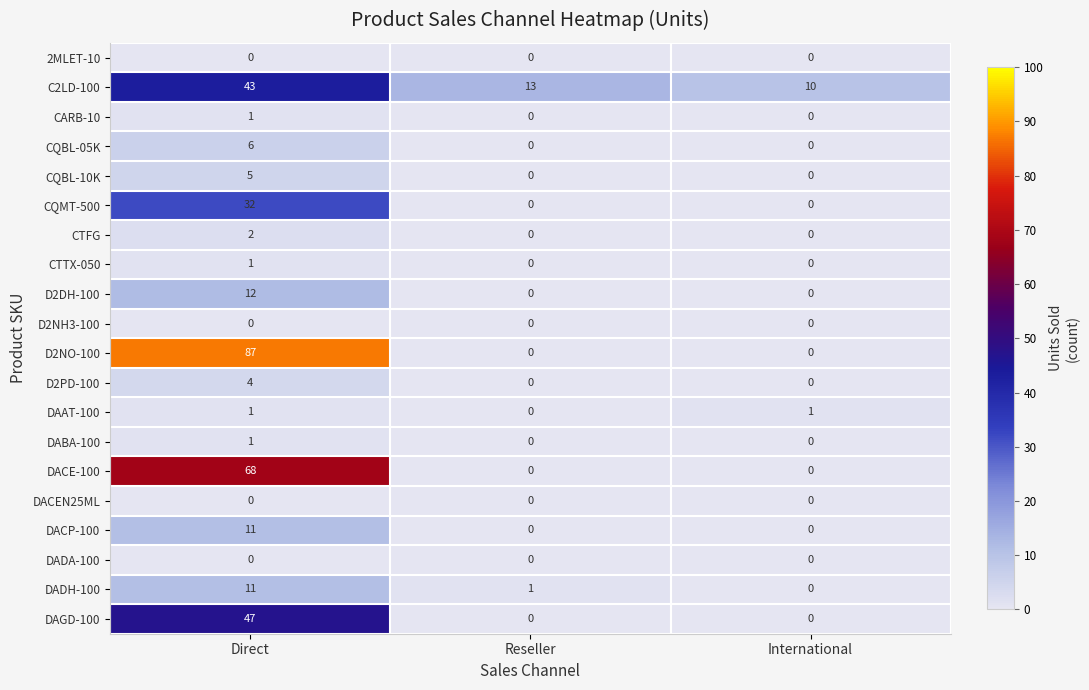

True or false: DAGD-100 has a value of 80 at Direct.

False